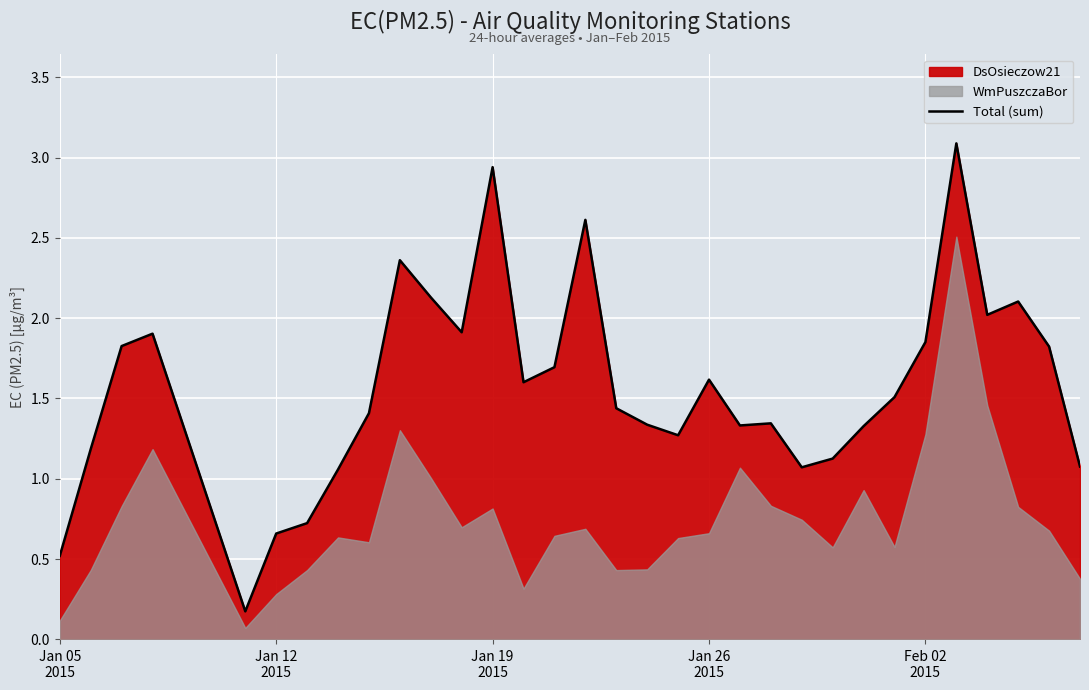

What is the highest value of the Total (sum) series?

3.1